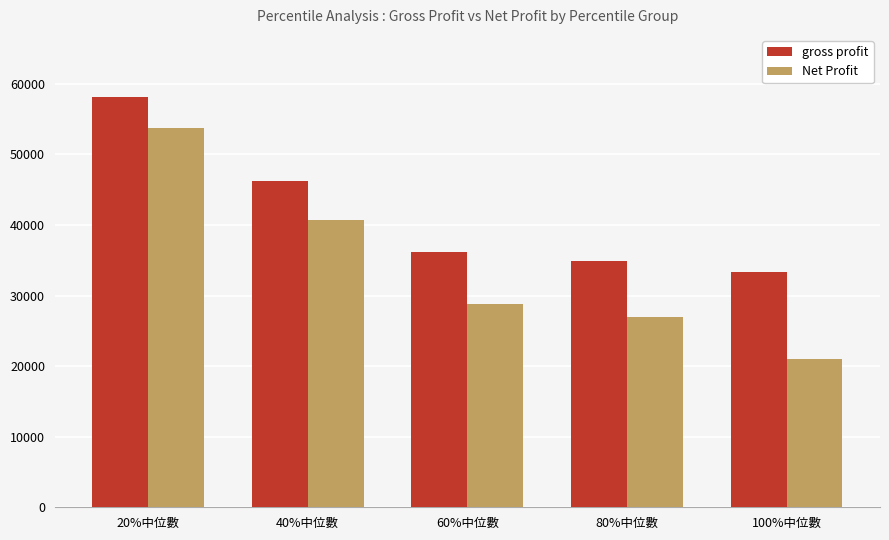

Is it true that Net Profit equals 19639.7 at 60%中位數?

False